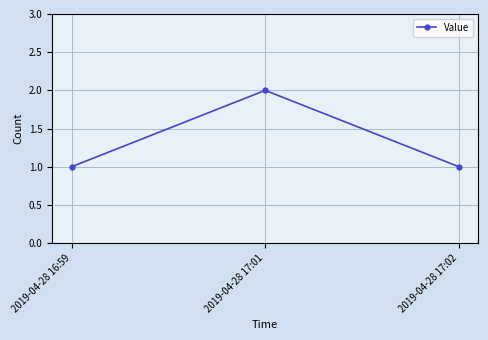

What is the label of the 2nd point from the left?

2019-04-28 17:01